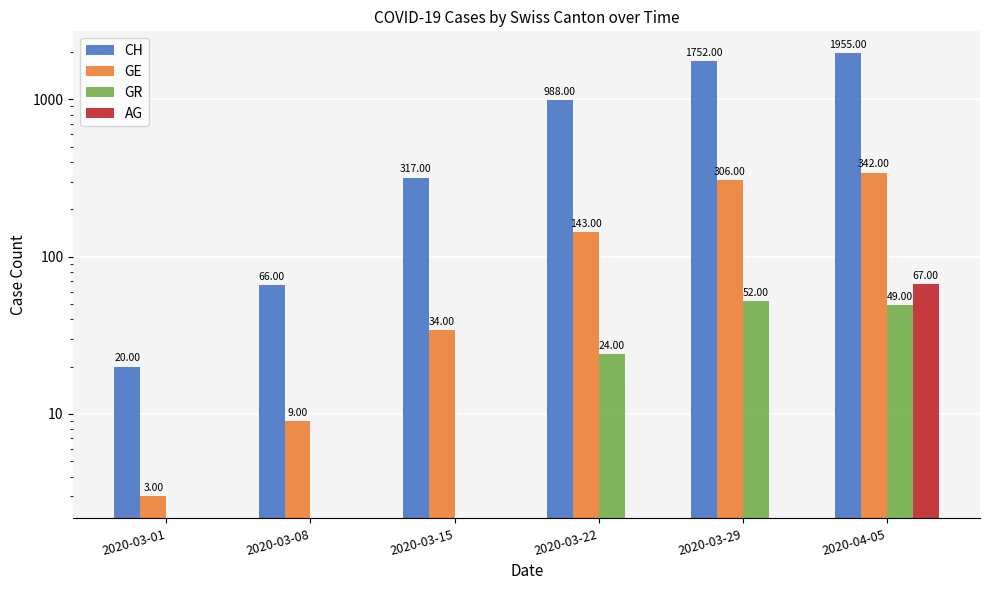

Reading left to right, list all the values displayed in this chart.

CH: 2020-03-01=20	2020-03-08=66	2020-03-15=317	2020-03-22=988	2020-03-29=1752	2020-04-05=1955
GE: 2020-03-01=3	2020-03-08=9	2020-03-15=34	2020-03-22=143	2020-03-29=306	2020-04-05=342
GR: 2020-03-01=0	2020-03-08=0	2020-03-15=0	2020-03-22=24	2020-03-29=52	2020-04-05=49
AG: 2020-03-01=0	2020-03-08=0	2020-03-15=0	2020-03-22=0	2020-03-29=0	2020-04-05=67